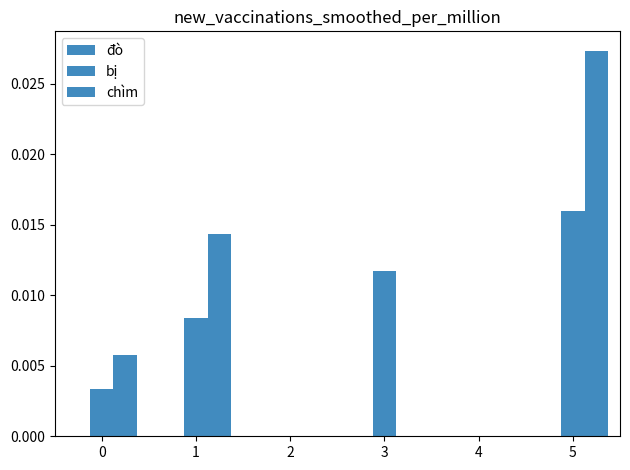

How many groups of bars are there?

6